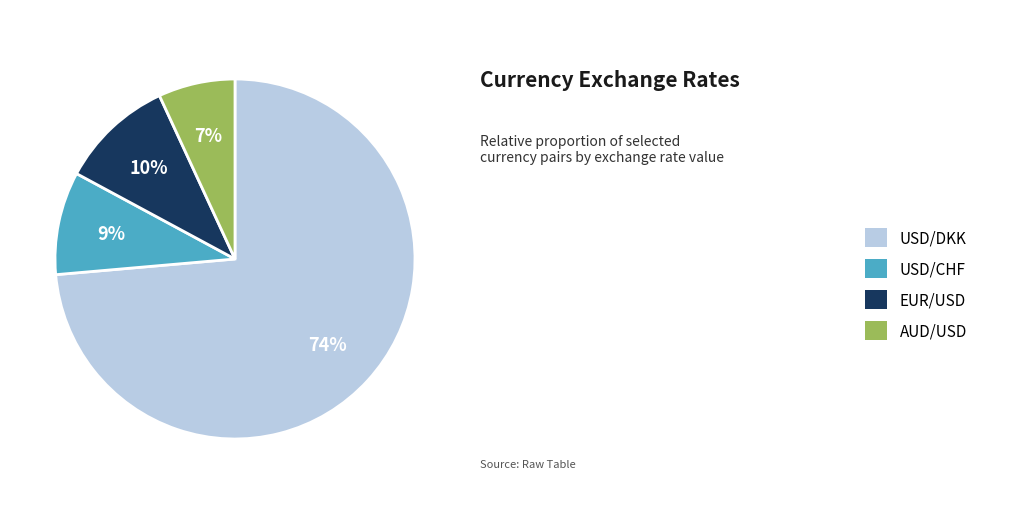

How many slices are in this pie chart?

4